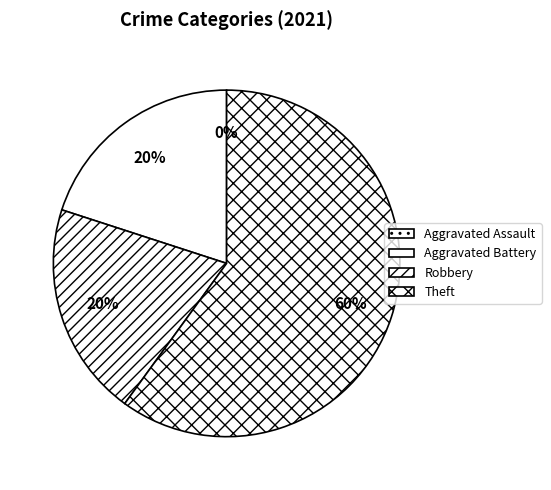

To the nearest percent, what is the difference between the Aggravated Battery and Aggravated Assault slice percentages?

20%